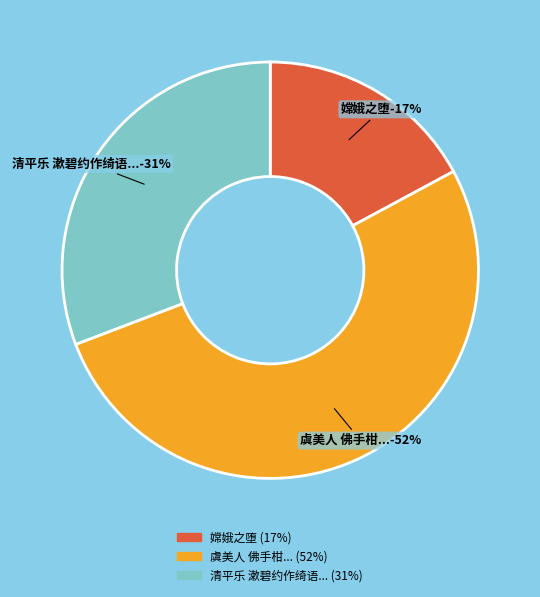

What is the smallest slice in the pie chart?

嫦娥之堕